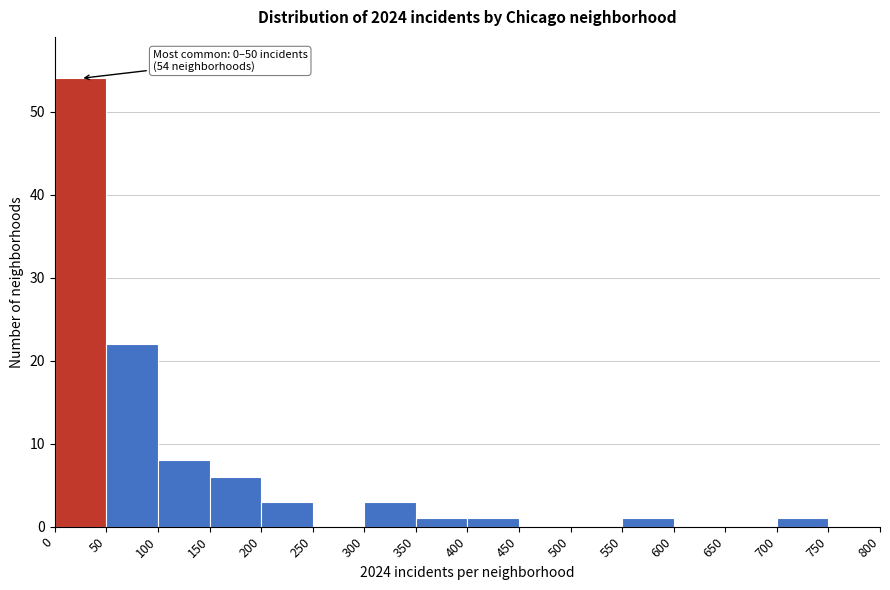

Which range on the x-axis has the tallest bar?

0 to 50